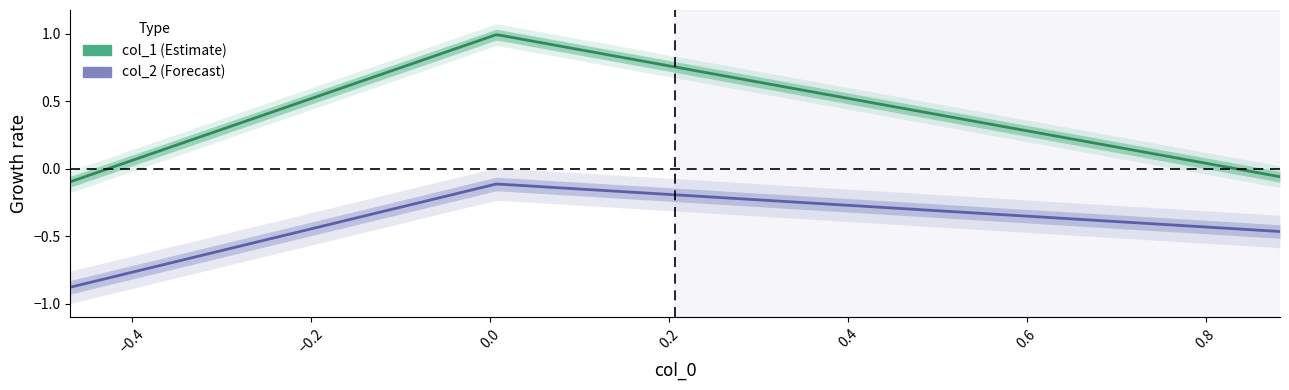

List the series in order of their peak value, highest first.

col_1, col_2